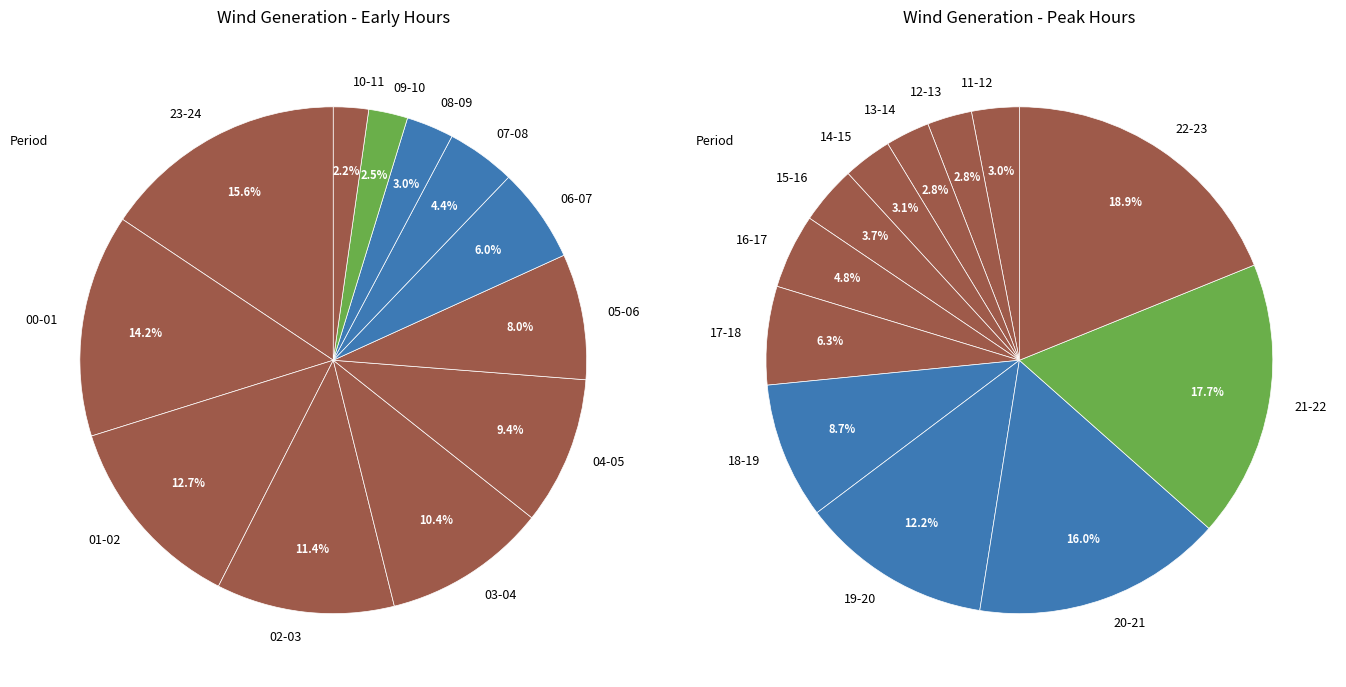

To the nearest percent, what portion does 03-04 represent?

10%